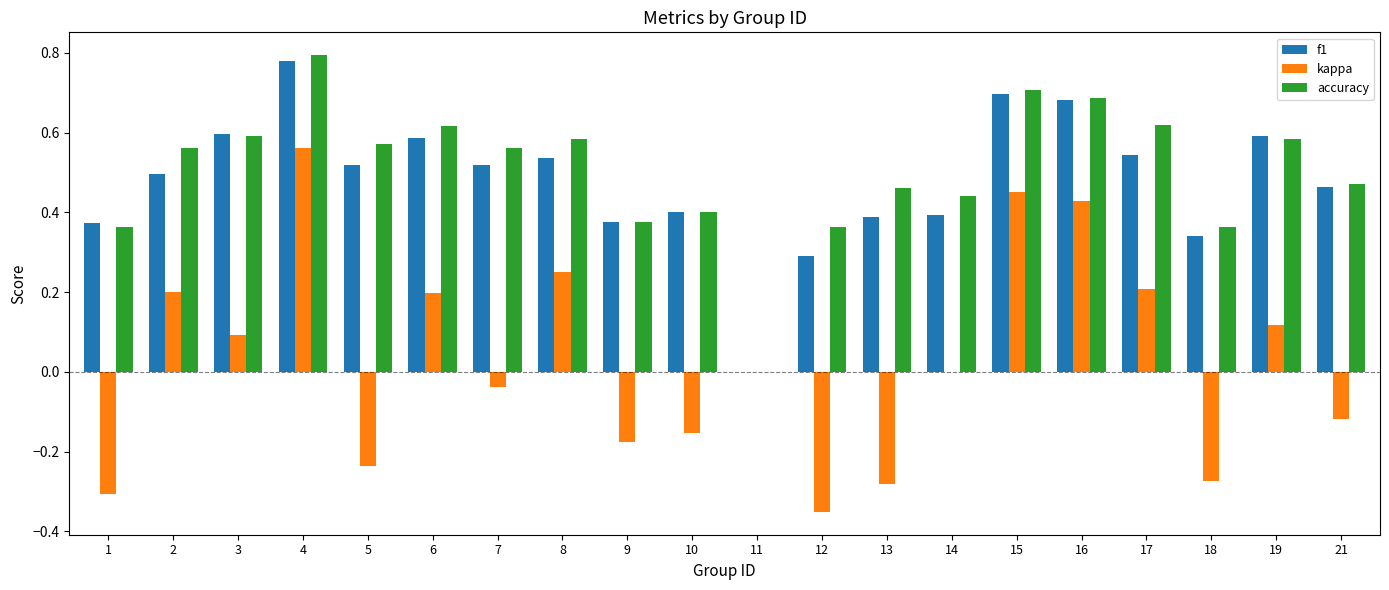

What are all the series names shown in the legend?

f1, kappa, accuracy